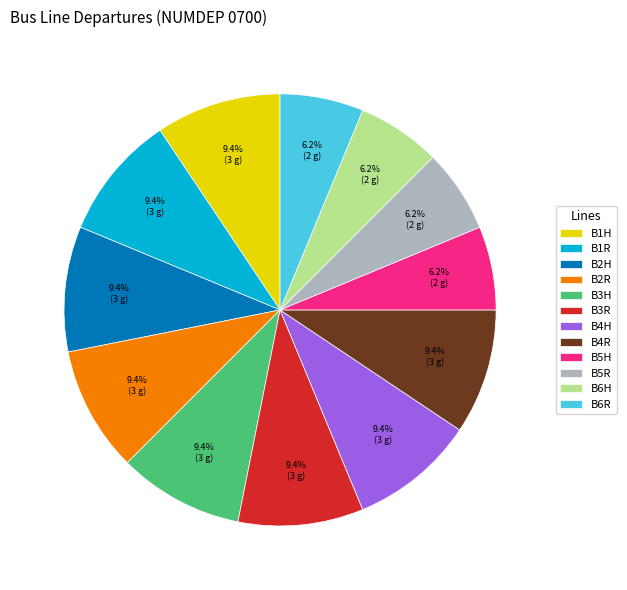

What percentage is the B5R slice, to the nearest percent?

6%